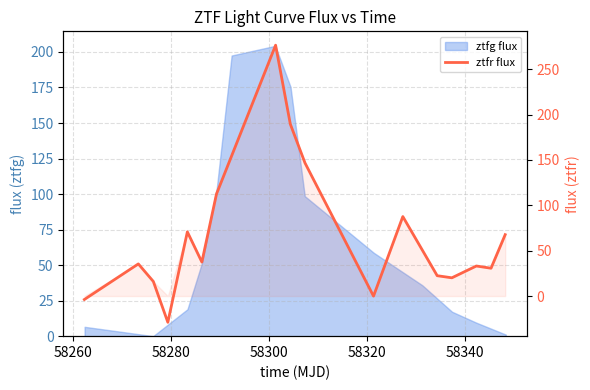

The chart shows a value of 6.1 at 15. True or false?

False